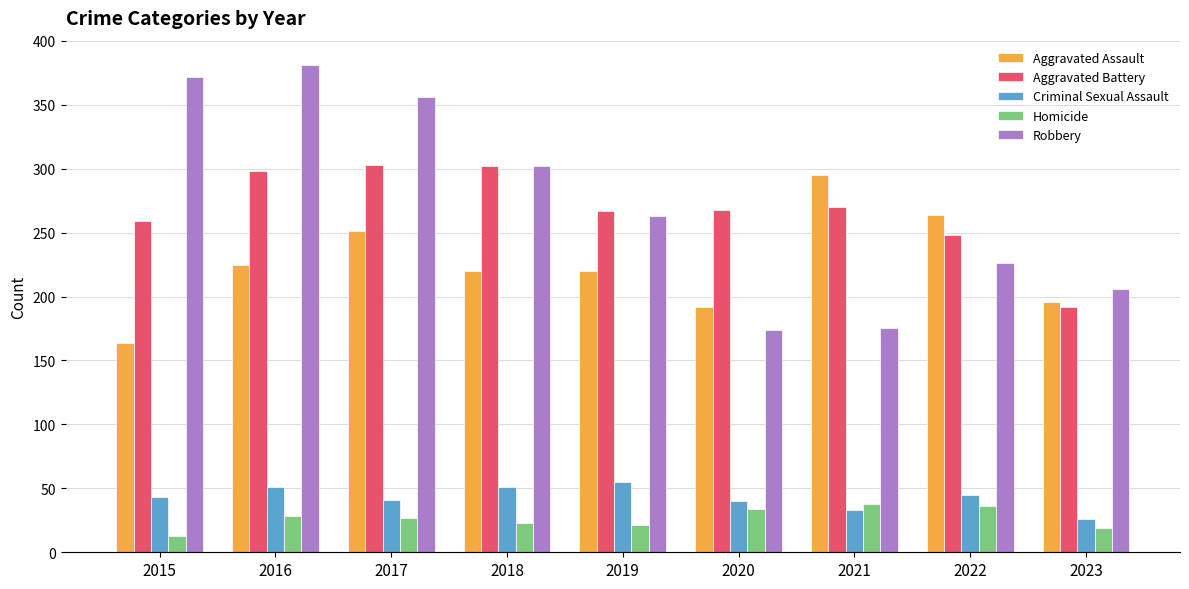

Between 2018 and 2020, which series saw the biggest shift?

Robbery